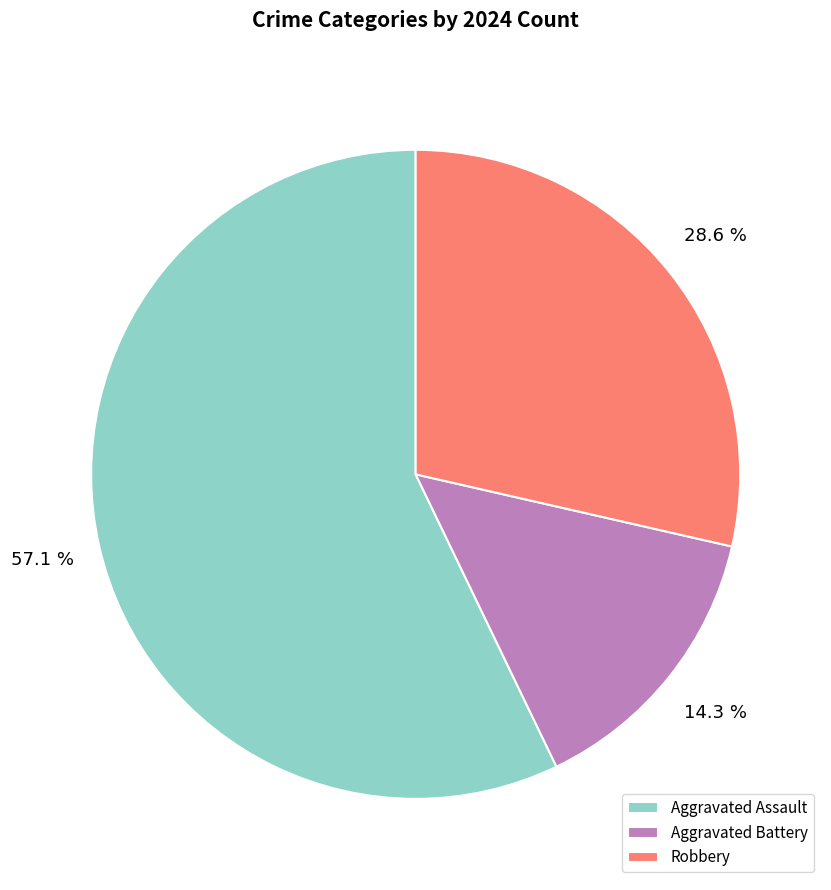

To the nearest percent, what is the average slice percentage?

33%